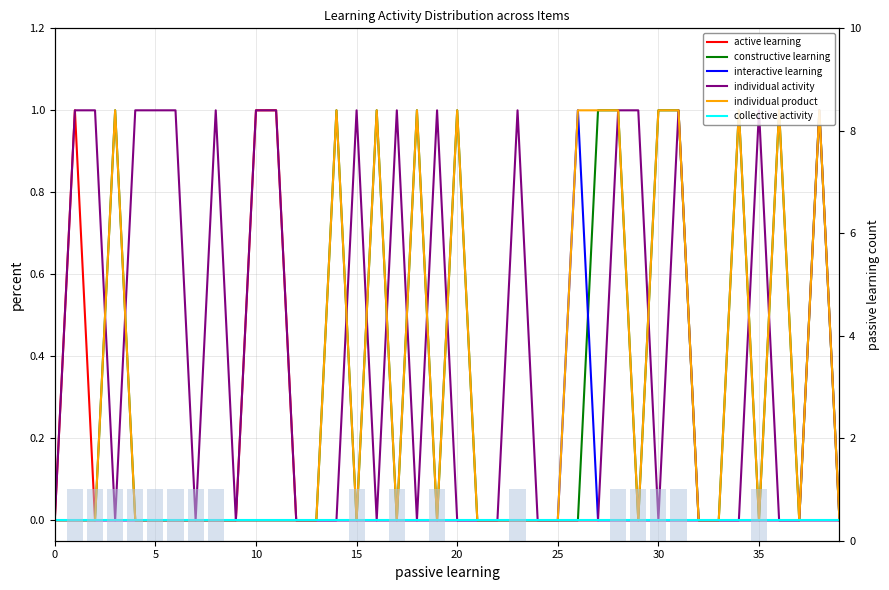

What is the sum of all individual activity values?

17